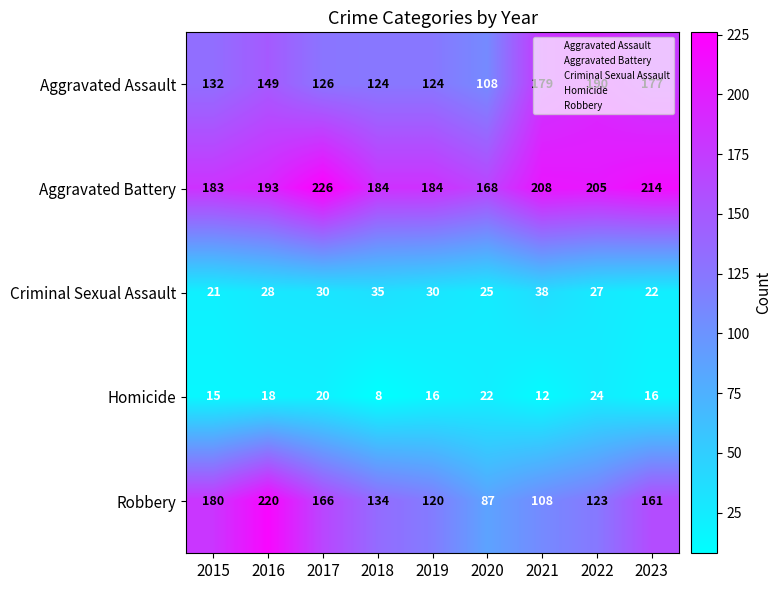

At how many categories does at least one series exceed 96?

9